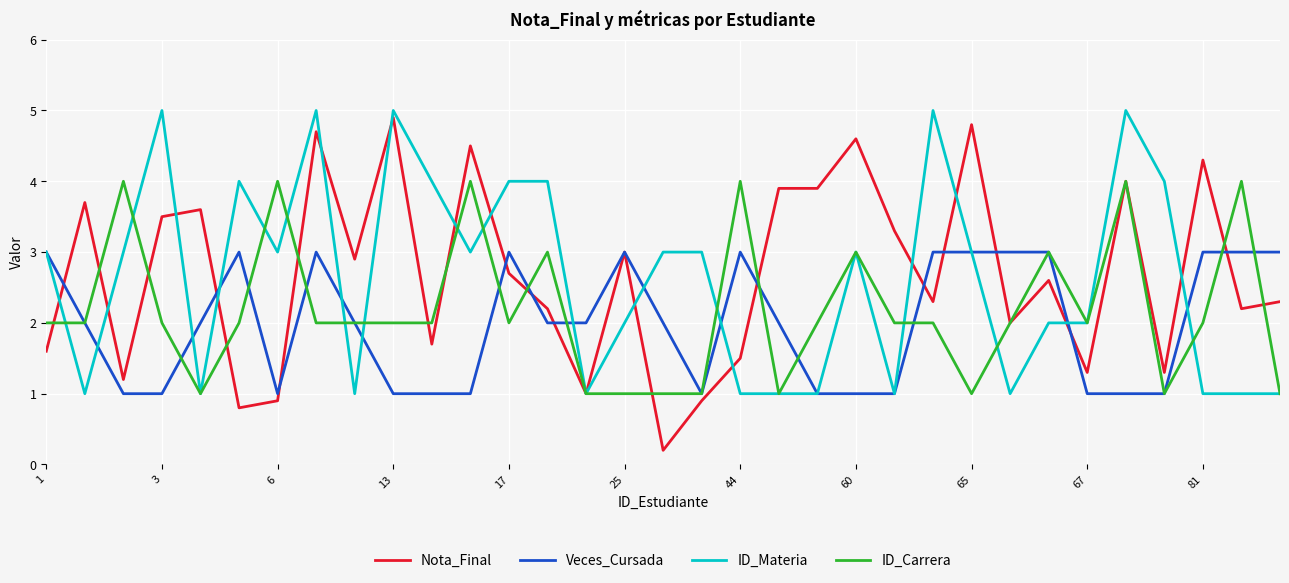

Which series has the widest spread of values?

Nota_Final